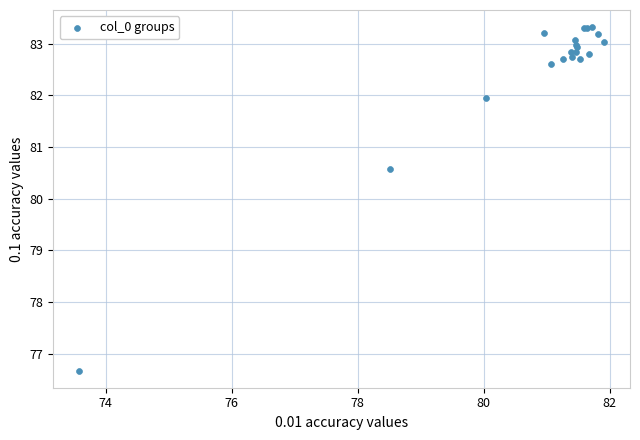

What Y value in the scatter plot is closest to 79?

80.6